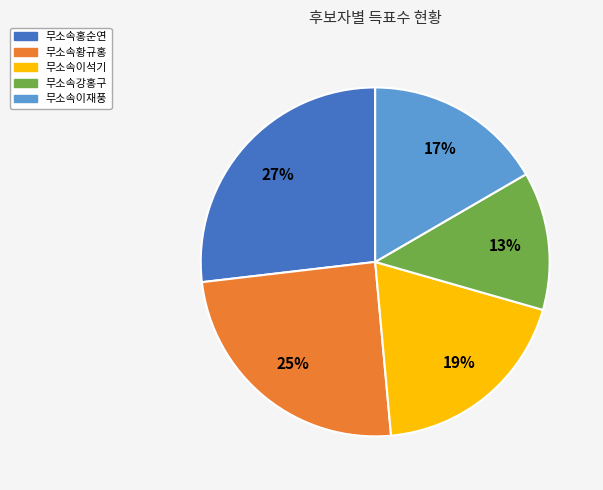

To the nearest percent, what is the difference between the 무소속황규홍 and 무소속이재풍 slice percentages?

8%